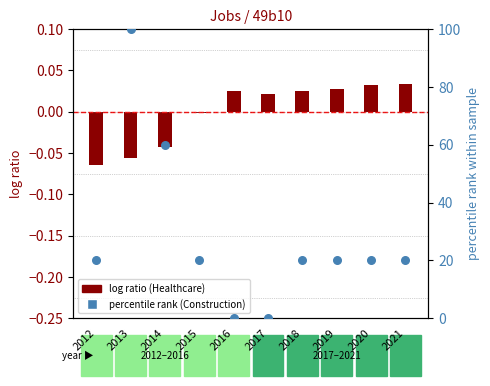

Which series reaches the minimum Y coordinate?

JobsHealthcare (norm)